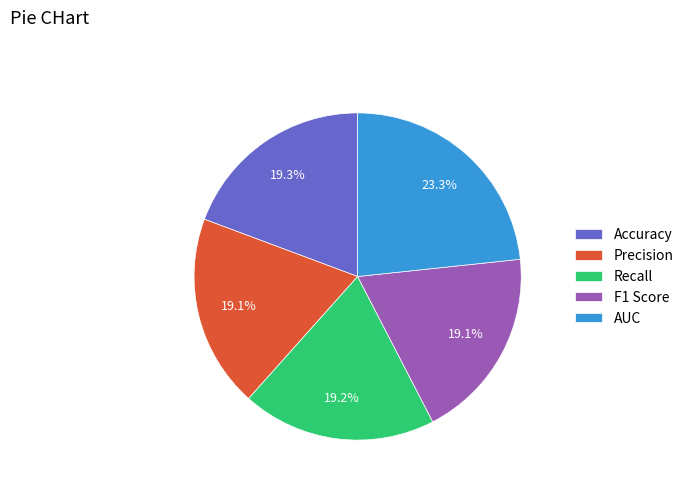

How much of the chart is everything except Precision?

80.9%